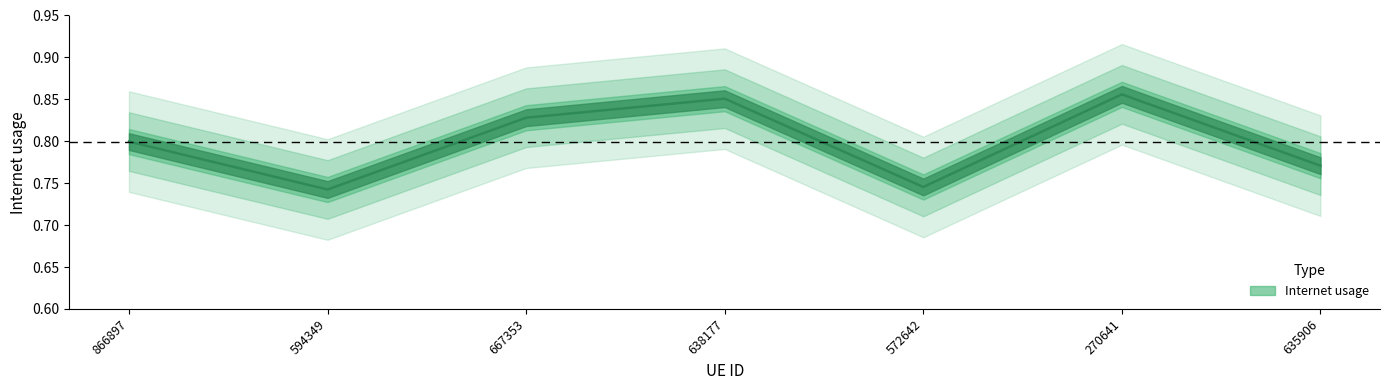

What position from the right is 594349?

6